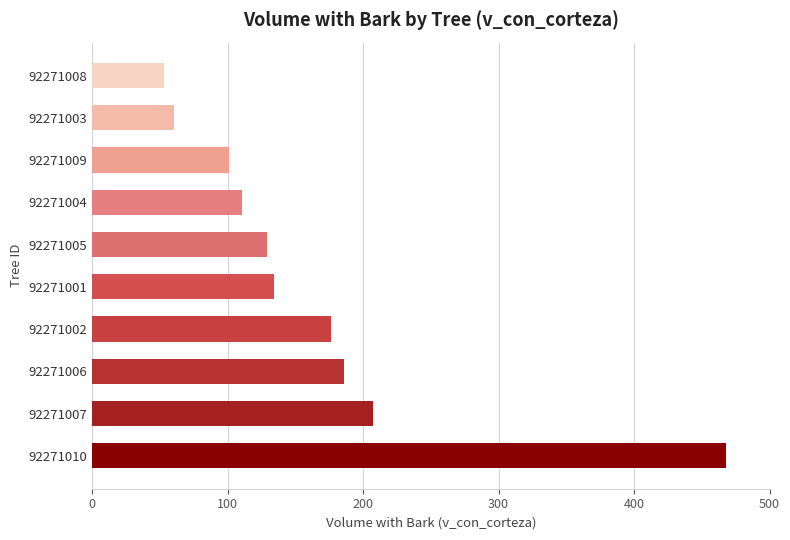

What is the smallest value displayed?

52.7